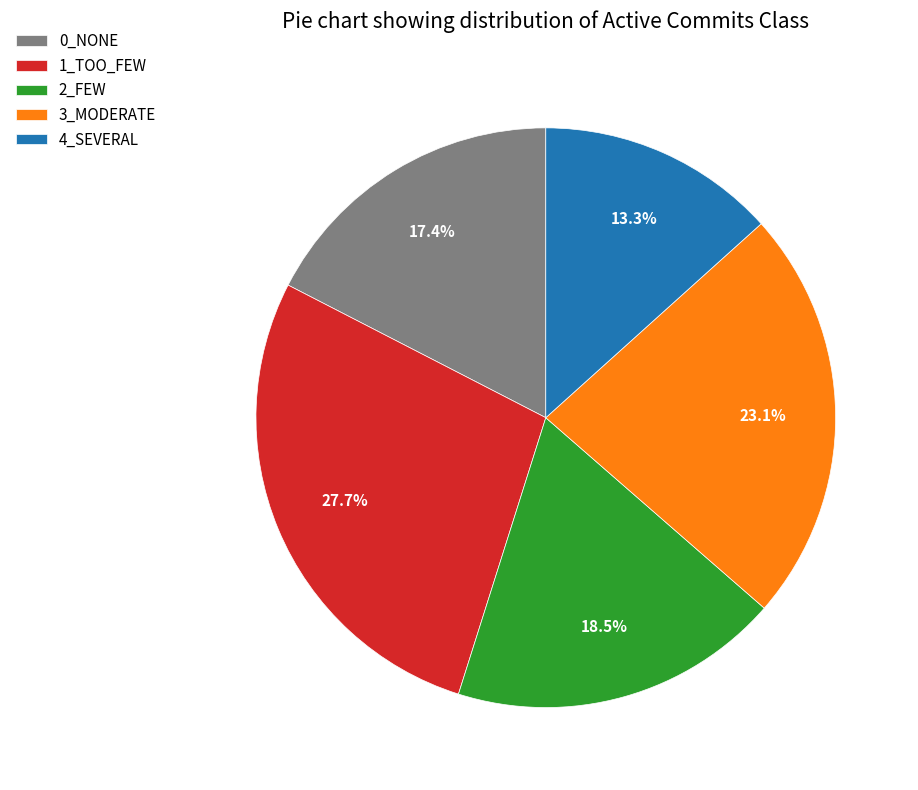

Which category has the smallest portion of the pie?

4_SEVERAL